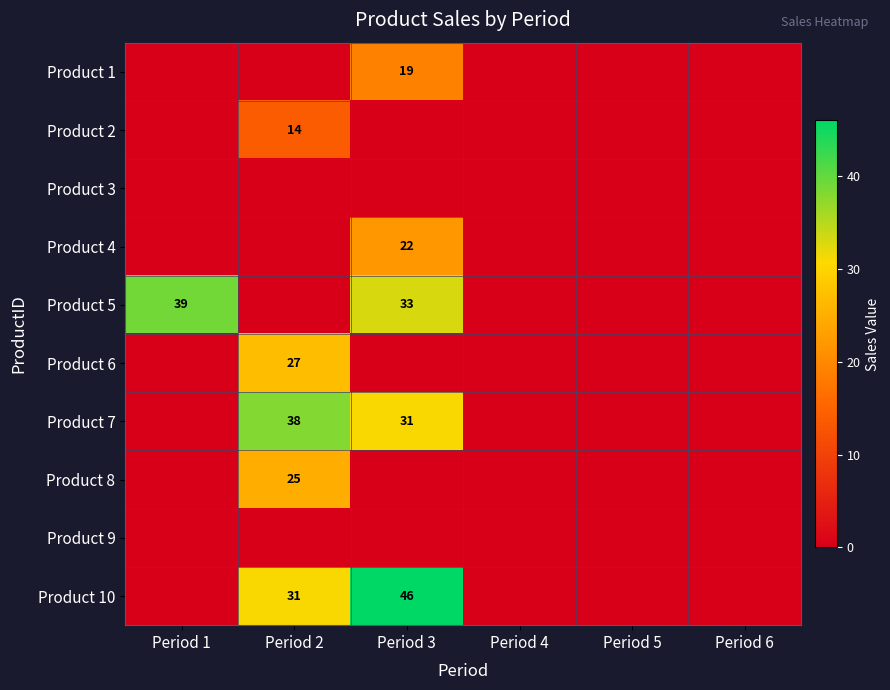

Between Period 3 and Period 6, which series saw the biggest shift?

Product 10